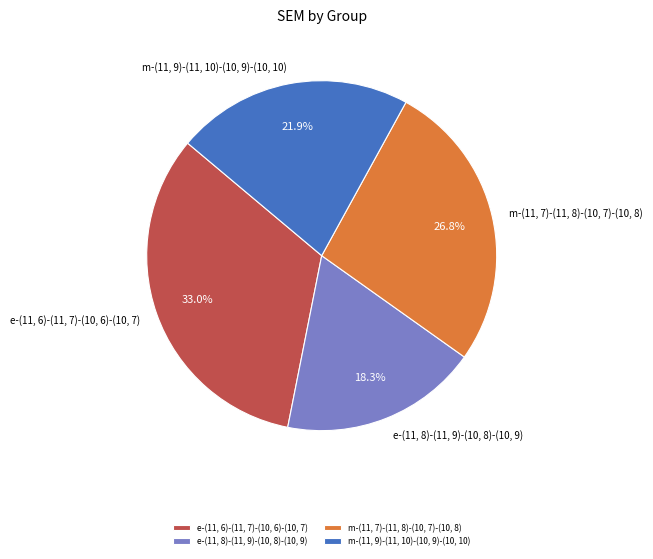

Rank the categories by value from highest to lowest.

e-(11, 6)-(11, 7)-(10, 6)-(10, 7), m-(11, 7)-(11, 8)-(10, 7)-(10, 8), m-(11, 9)-(11, 10)-(10, 9)-(10, 10), e-(11, 8)-(11, 9)-(10, 8)-(10, 9)